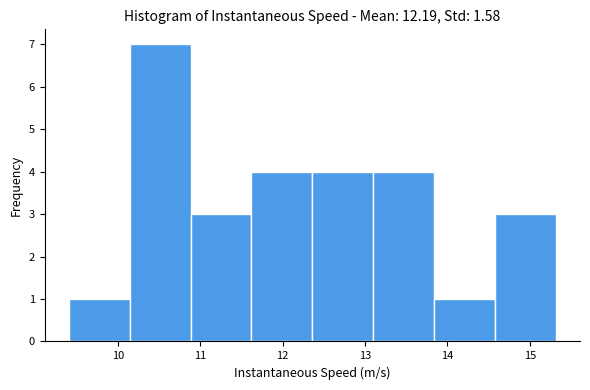

Over which range of the x-axis is the bar tallest?

10.1 to 10.9